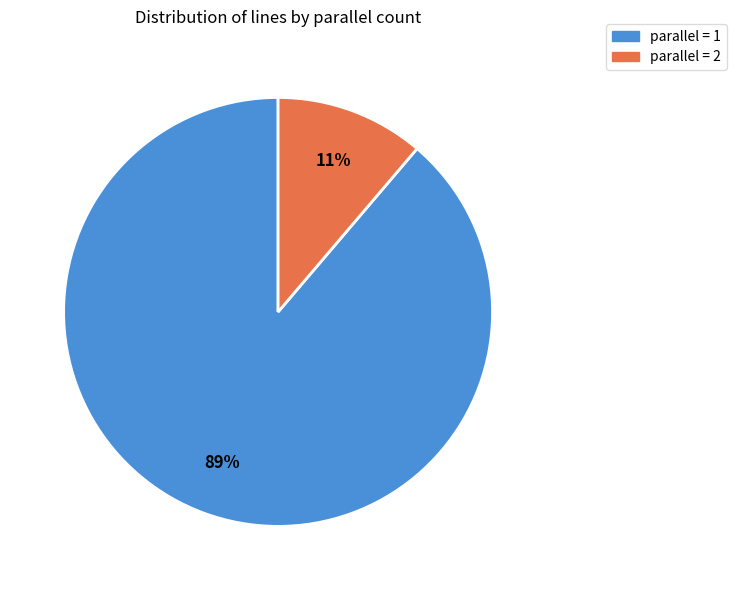

Is there a majority slice in this chart?

Yes